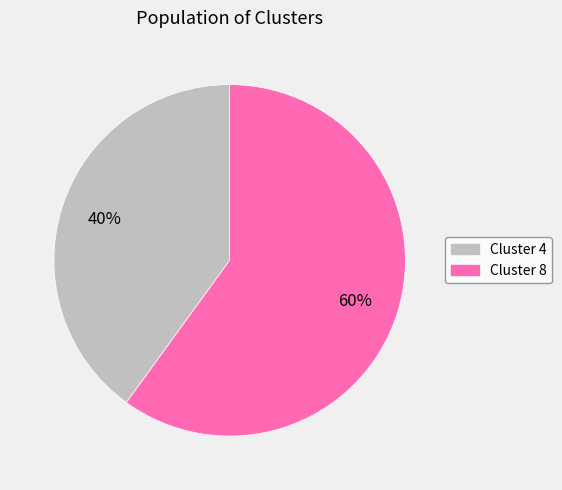

How many slices are in this pie chart?

2